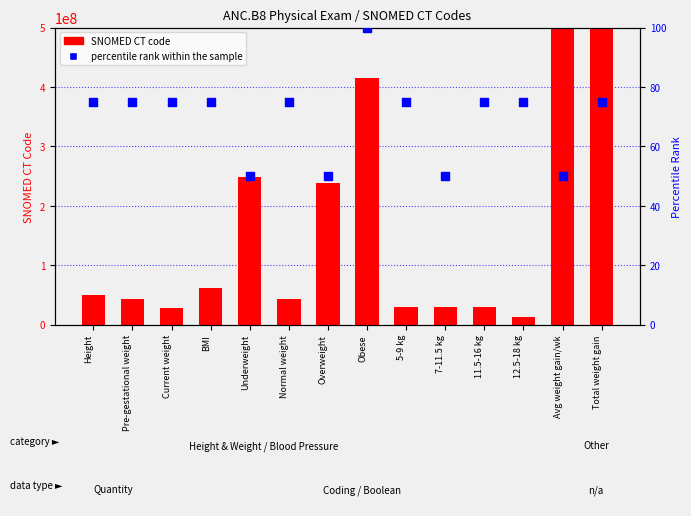

Is the value of percentile rank within the sample at Total weight gain greater than the value of SNOMED CT code at Underweight?

No